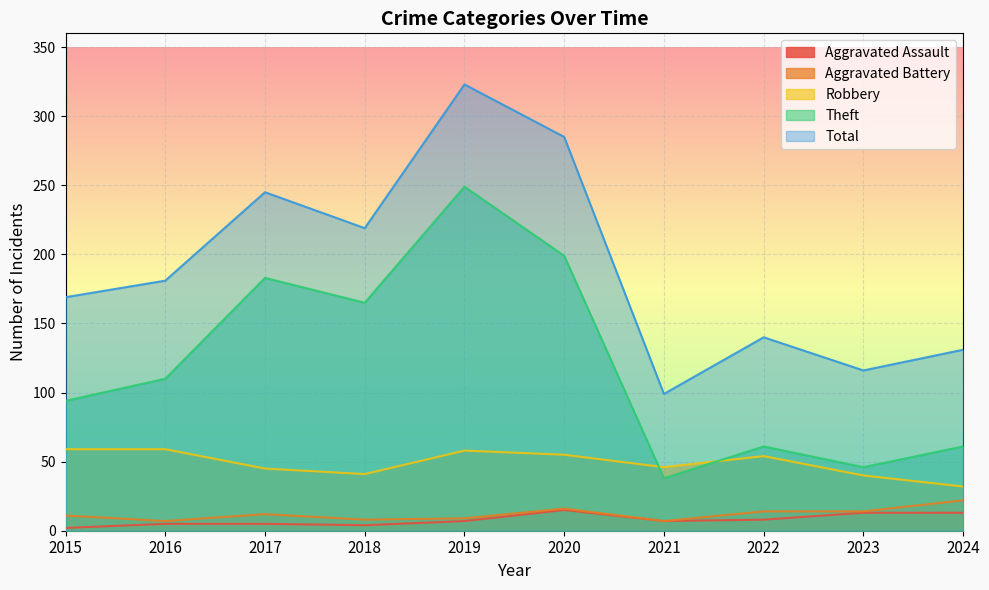

What is the total value across all series at 2015?

335